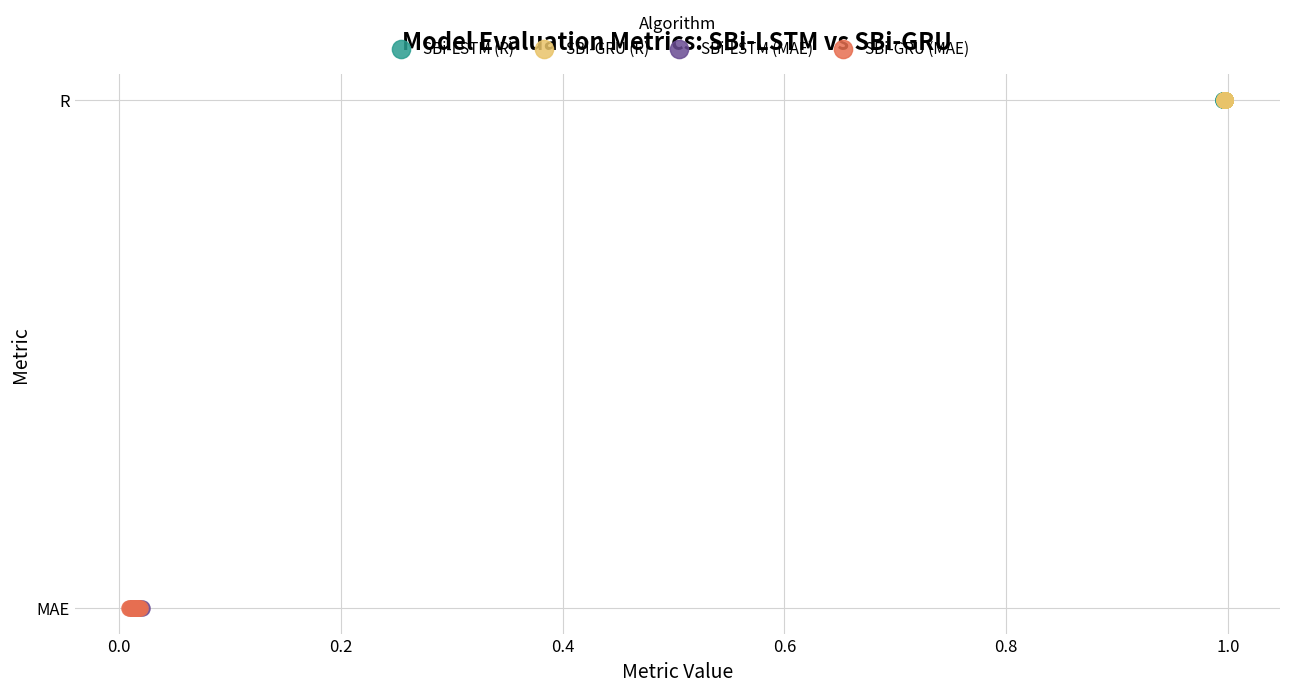

What are all the series names shown in the legend?

SBi-LSTM (R), SBi-GRU (R), SBi-LSTM (MAE), SBi-GRU (MAE)